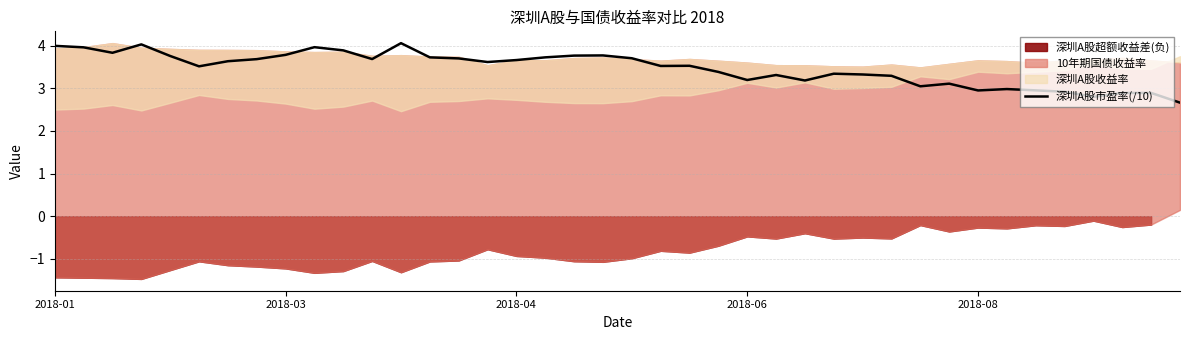

How many points are lower than both their immediate neighbors (excluding endpoints)?

10